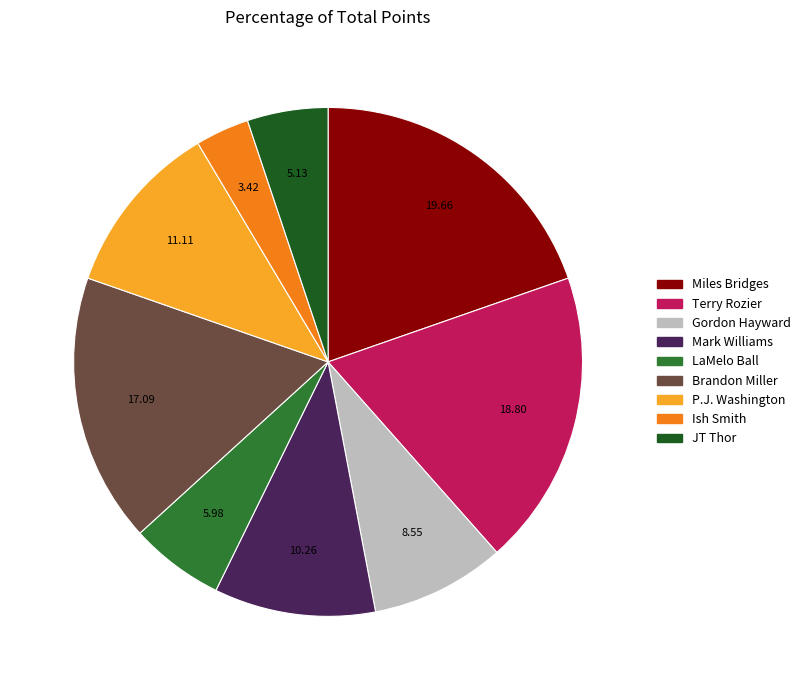

Does Mark Williams represent more than half of the total?

No